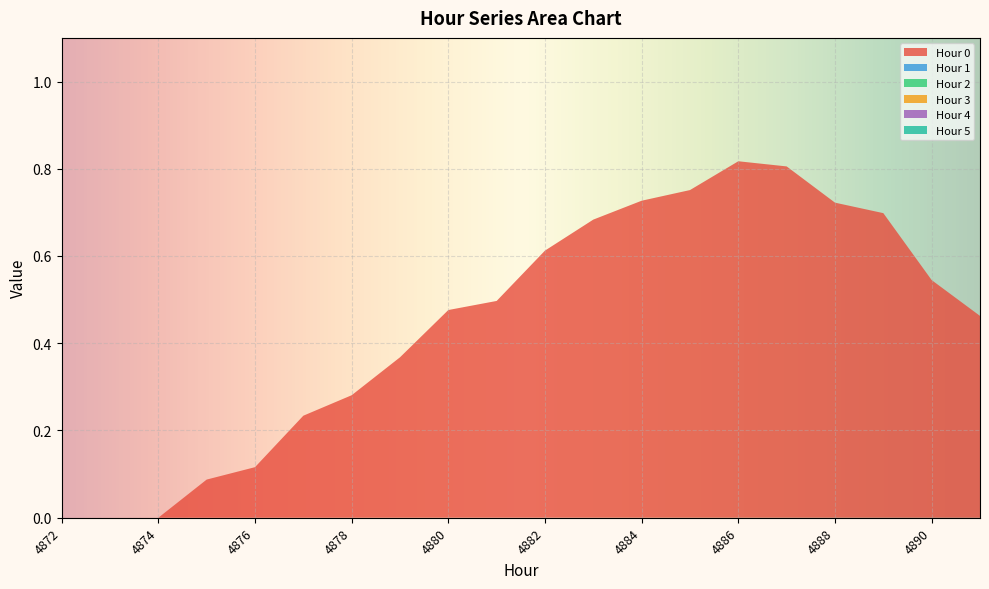

Reading left to right, transcribe all the data shown in this chart.

0: 0.0	0.0	0.0	0.1	0.1	0.2	0.3	0.4	0.5	0.5	0.6	0.7	0.7	0.8	0.8	0.8	0.7	0.7	0.5	0.5
1: 0.0	0.0	0.0	0.0	0.0	0.0	0.0	0.0	0.0	0.0	0.0	0.0	0.0	0.0	0.0	0.0	0.0	0.0	0.0	0.0
2: 0.0	0.0	0.0	0.0	0.0	0.0	0.0	0.0	0.0	0.0	0.0	0.0	0.0	0.0	0.0	0.0	0.0	0.0	0.0	0.0
3: 0.0	0.0	0.0	0.0	0.0	0.0	0.0	0.0	0.0	0.0	0.0	0.0	0.0	0.0	0.0	0.0	0.0	0.0	0.0	0.0
4: 0.0	0.0	0.0	0.0	0.0	0.0	0.0	0.0	0.0	0.0	0.0	0.0	0.0	0.0	0.0	0.0	0.0	0.0	0.0	0.0
5: 0.0	0.0	0.0	0.0	0.0	0.0	0.0	0.0	0.0	0.0	0.0	0.0	0.0	0.0	0.0	0.0	0.0	0.0	0.0	0.0